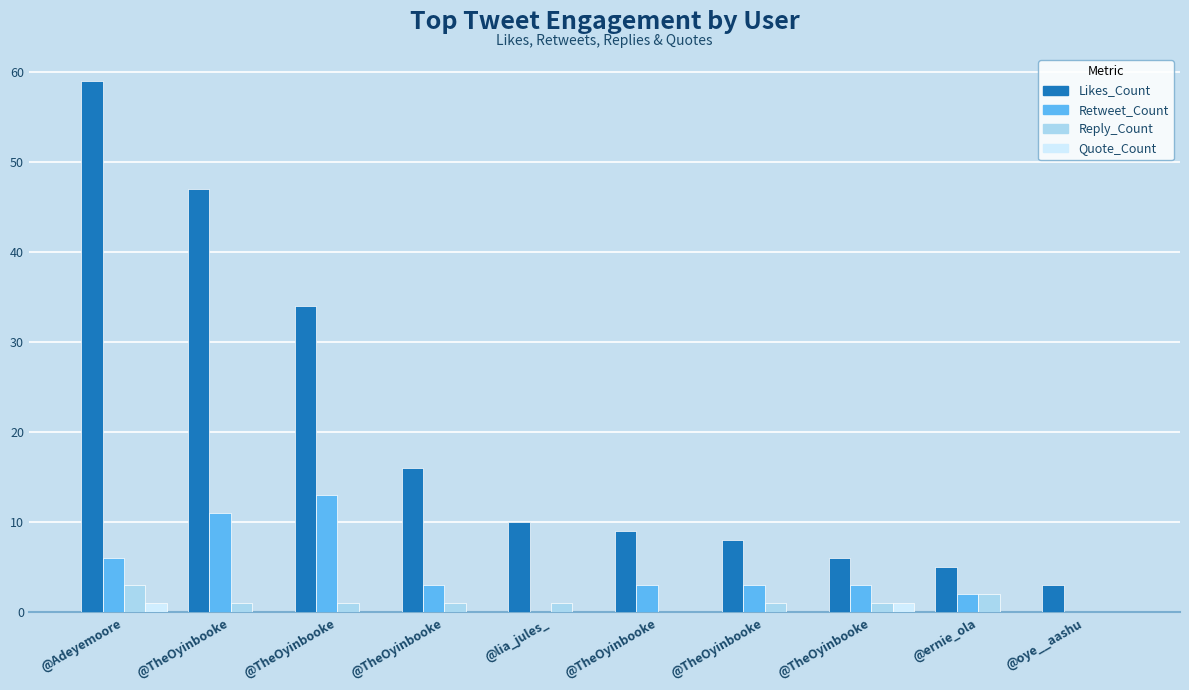

Where does the Likes_Count series first go above 10?

@Adeyemoore